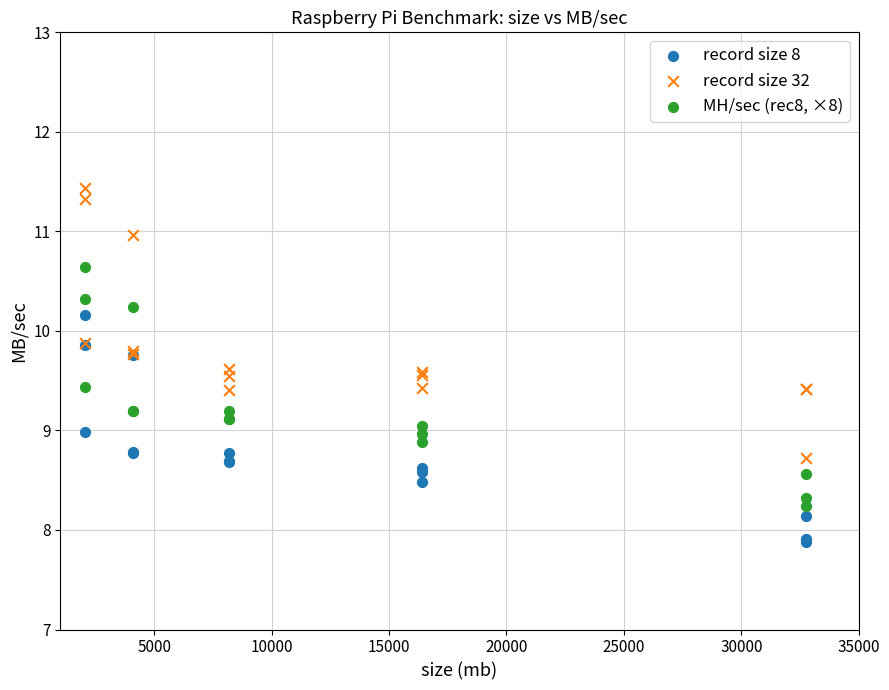

Which series reaches the maximum Y coordinate?

record size 32